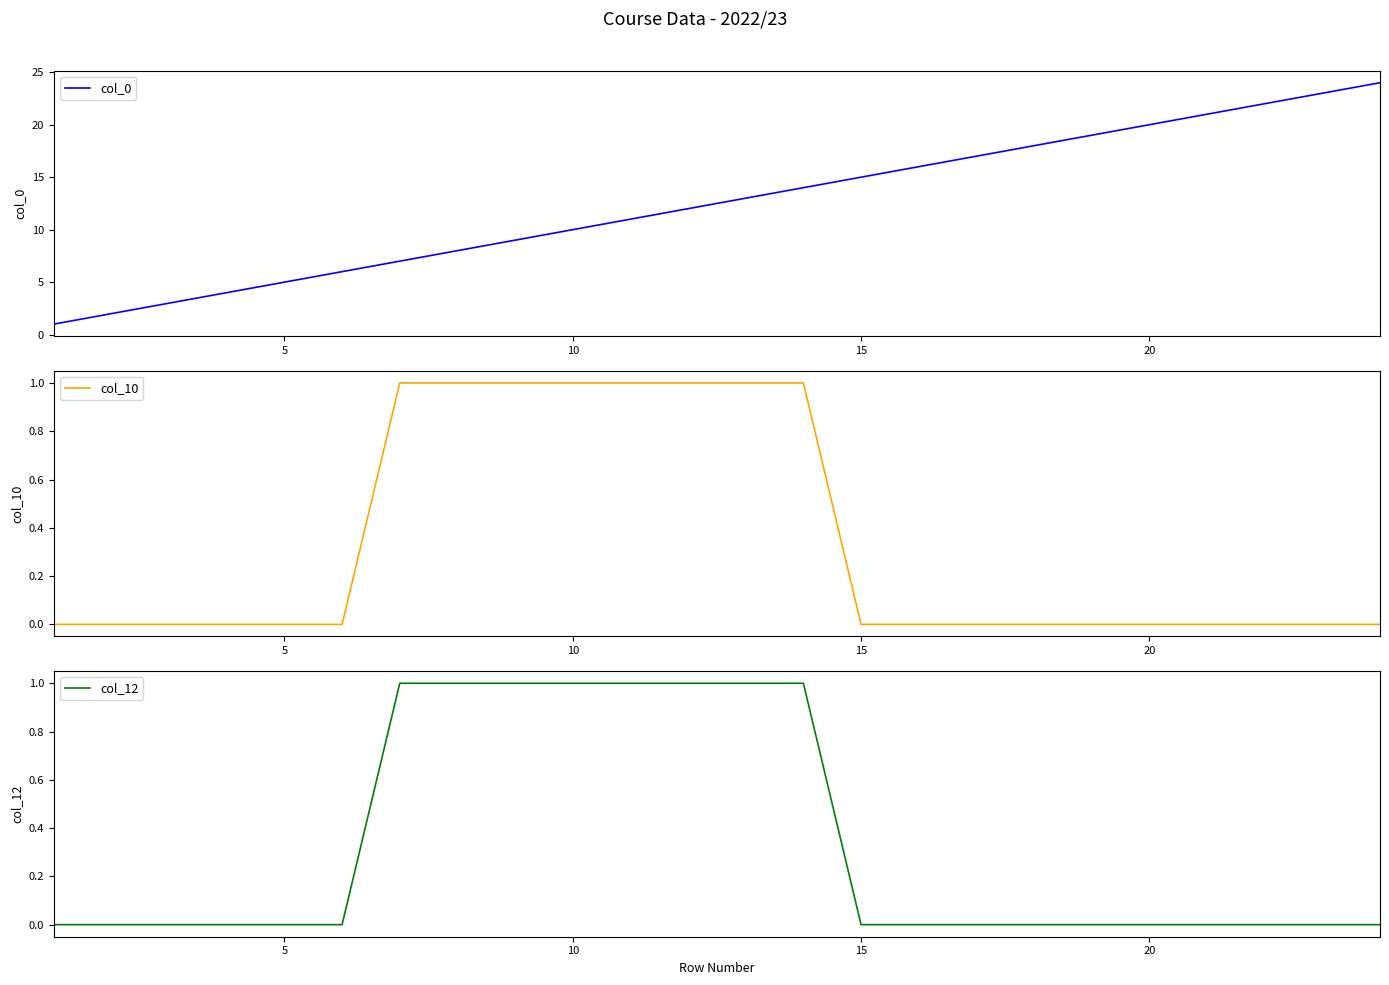

What is the highest value of the col_0 series?

24